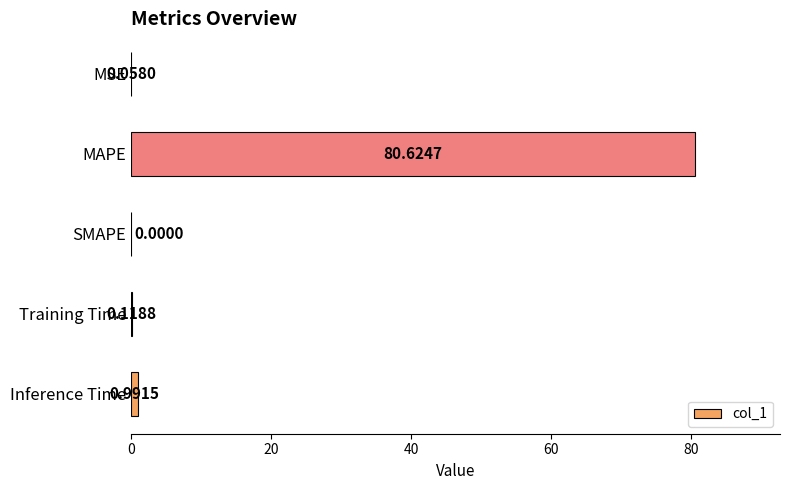

Which category has the highest value across all series?

MAPE